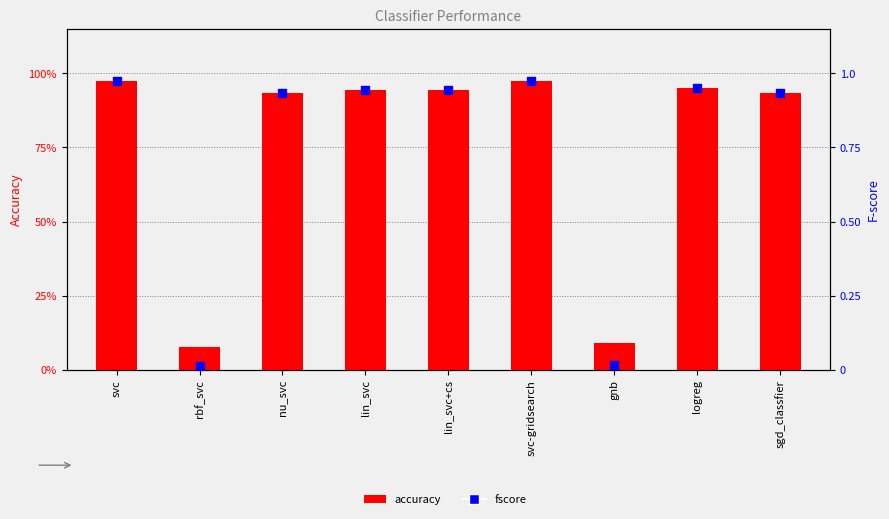

Which series reaches the maximum Y coordinate?

fscore